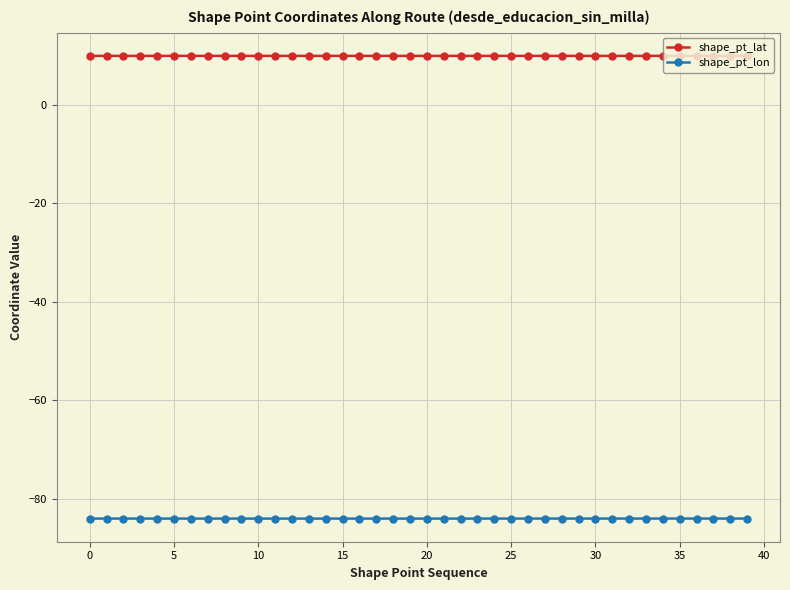

Is this an area chart (filled region under the line)?

No